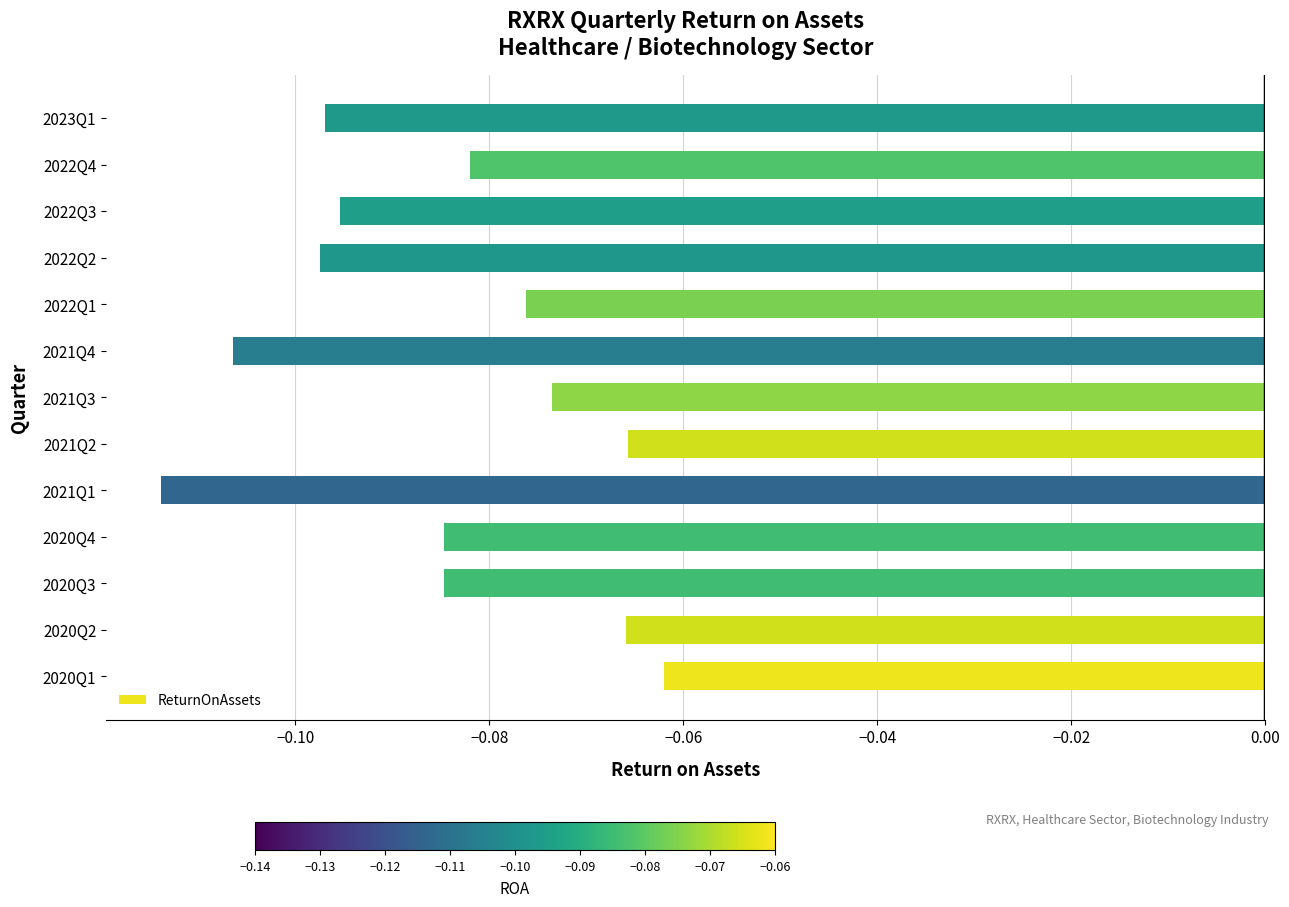

The chart shows a value of -0.0 at 2020Q2. True or false?

False